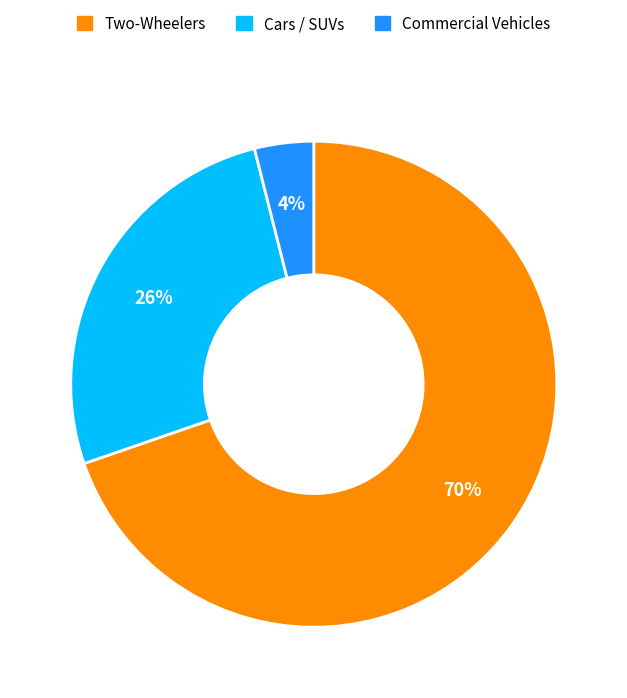

To the nearest percent, what is the difference between the largest and smallest slice percentages?

66%